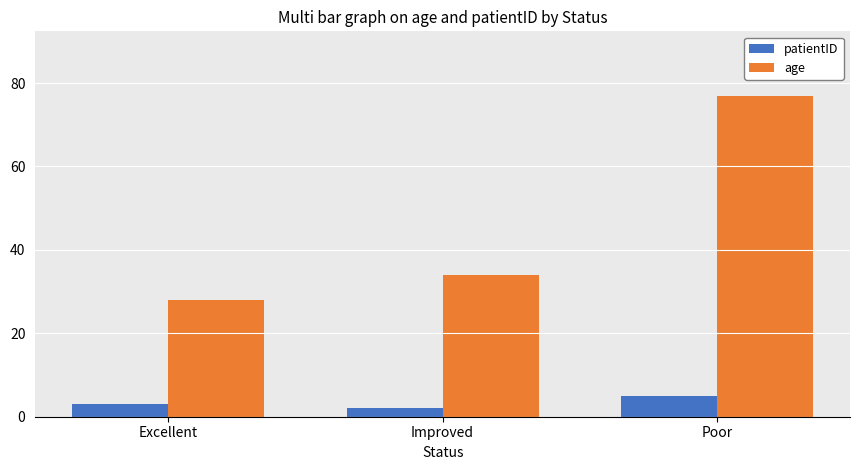

At which category is the sum across all series the highest?

Poor